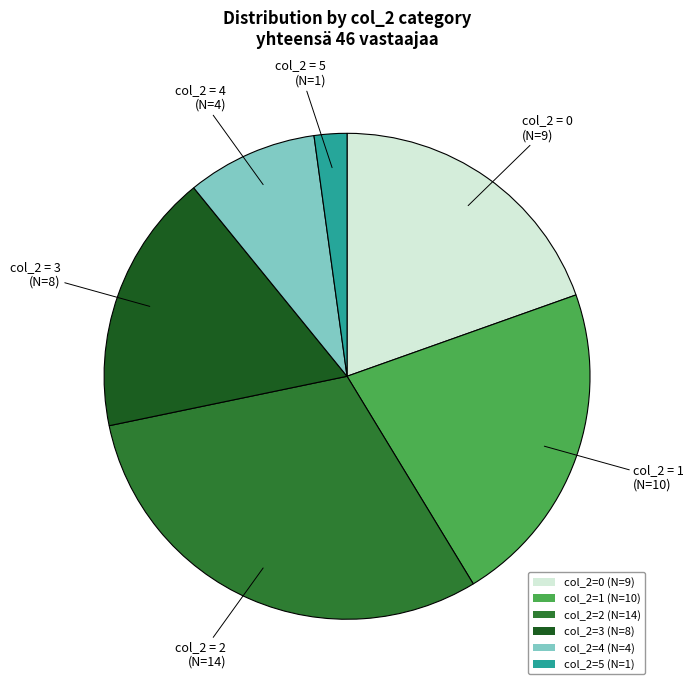

How many segments does this pie chart have?

6